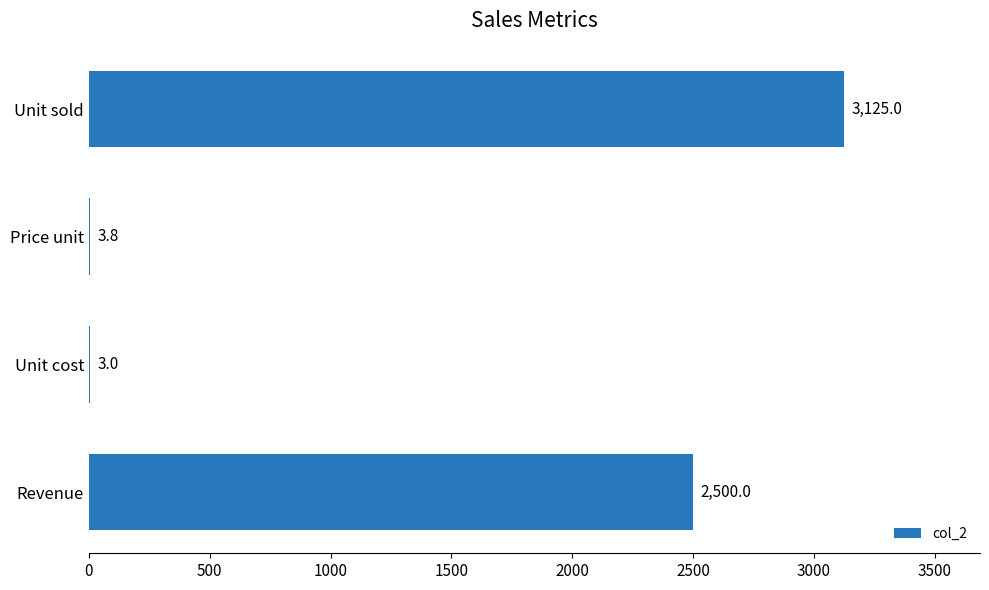

What is the maximum value shown in the chart?

3125.0